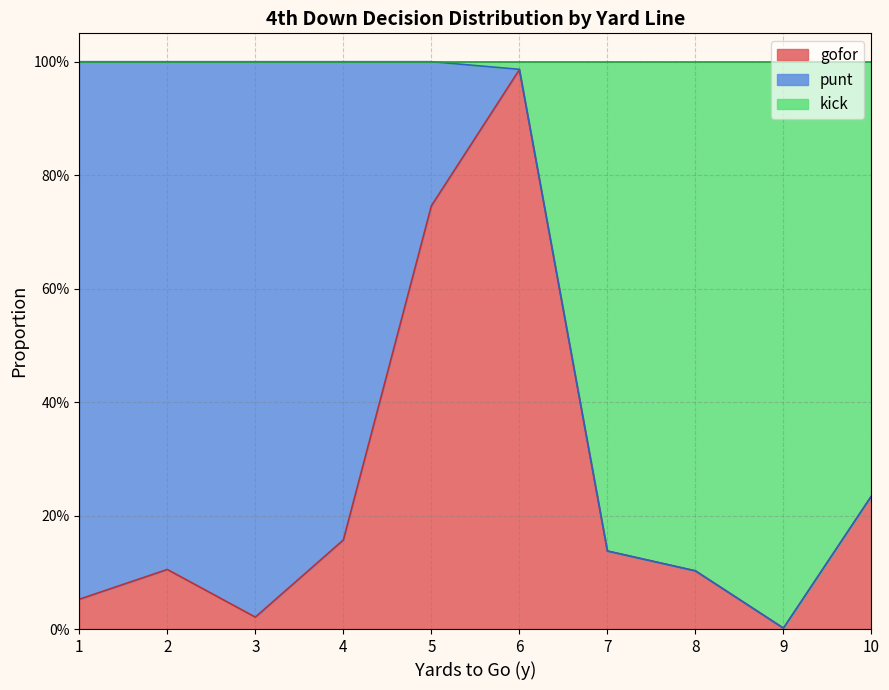

Does the chart display data point markers on the line(s)?

No